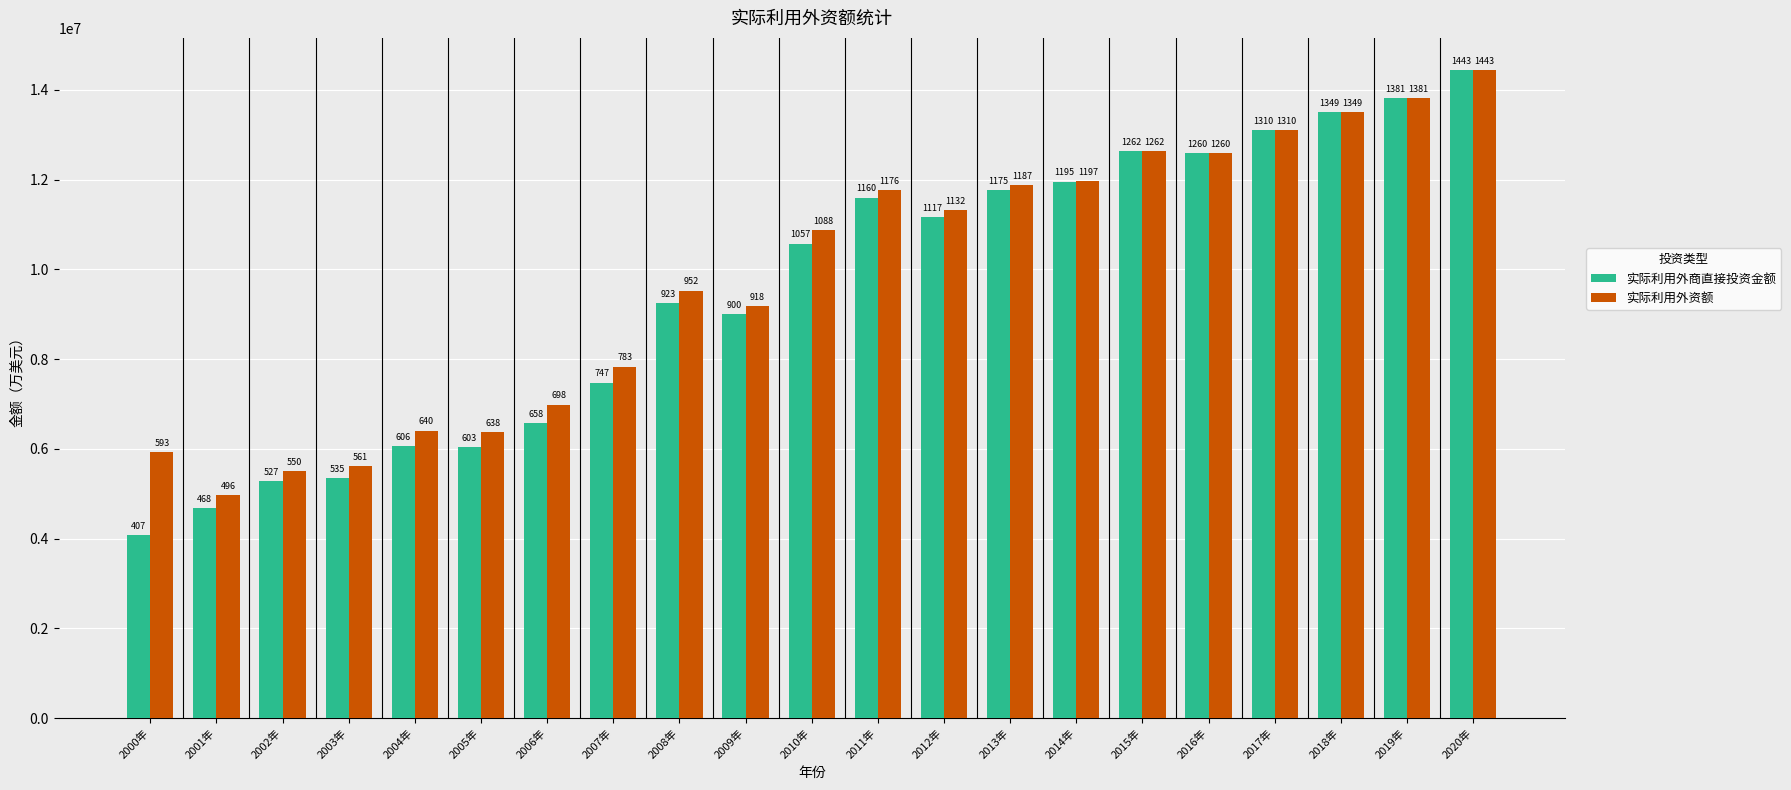

Are the bars grouped side by side (vs. stacked)?

Yes